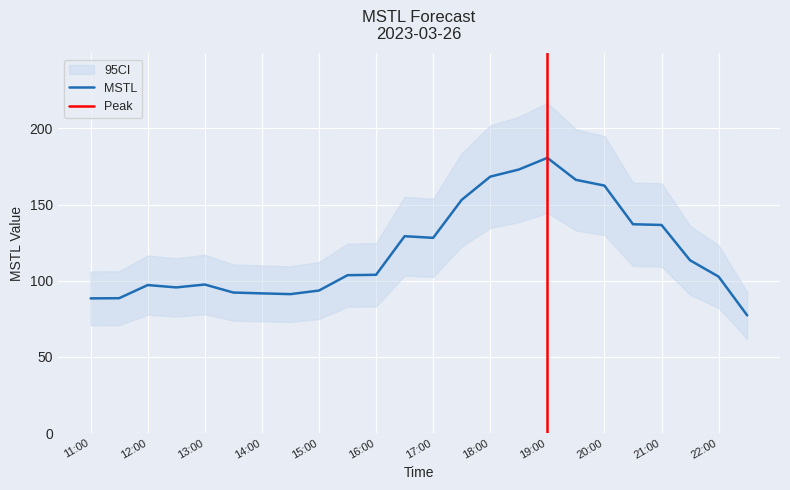

Rank the categories by value from lowest to highest.

22:30, 11:00, 11:30, 14:30, 14:00, 13:30, 15:00, 12:30, 12:00, 13:00, 22:00, 15:30, 16:00, 21:30, 17:00, 16:30, 21:00, 20:30, 17:30, 20:00, 19:30, 18:00, 18:30, 19:00